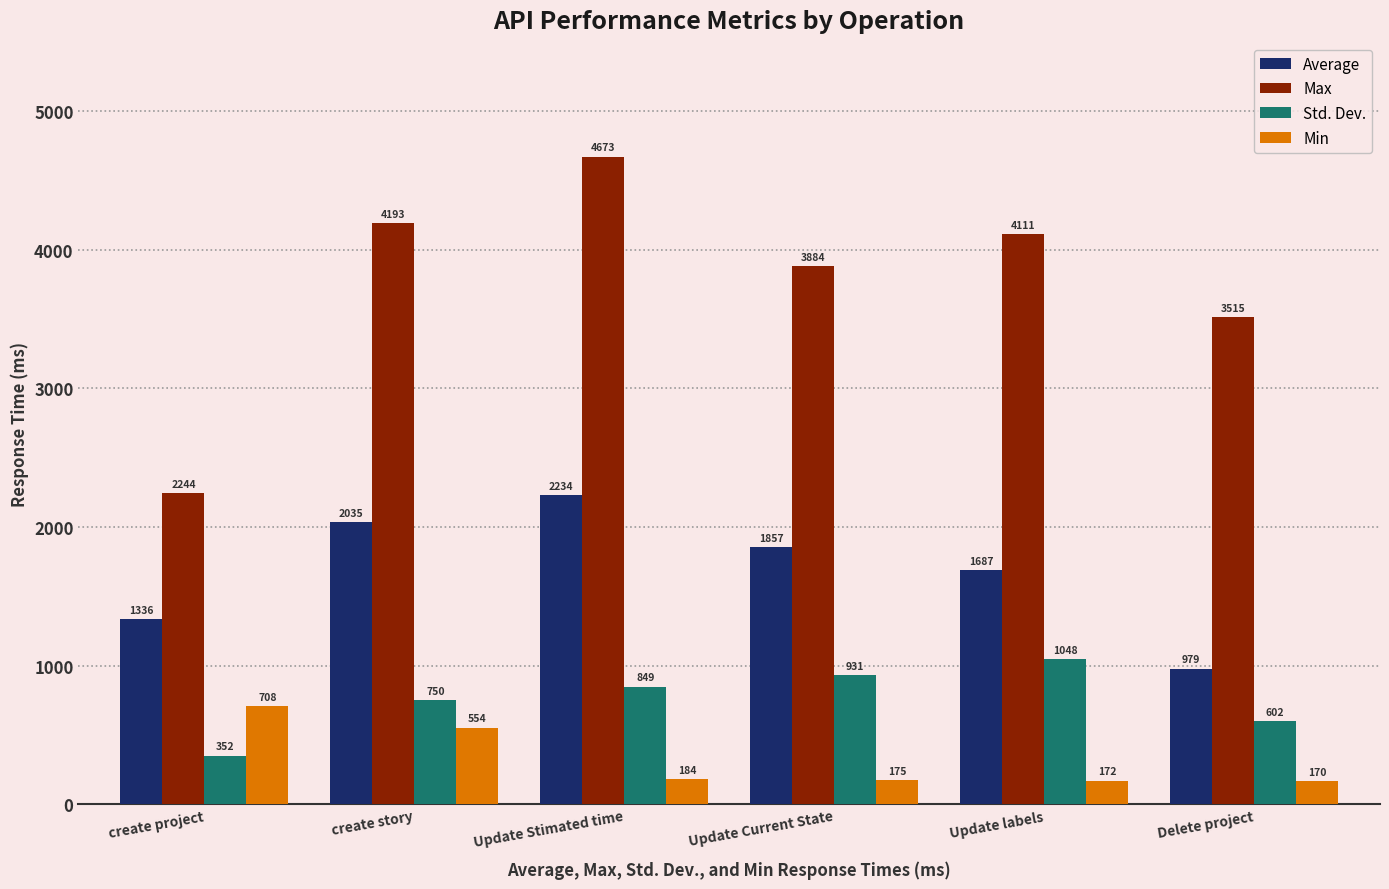

List the series in order of their peak value, lowest first.

Min, Std. Dev., Average, Max